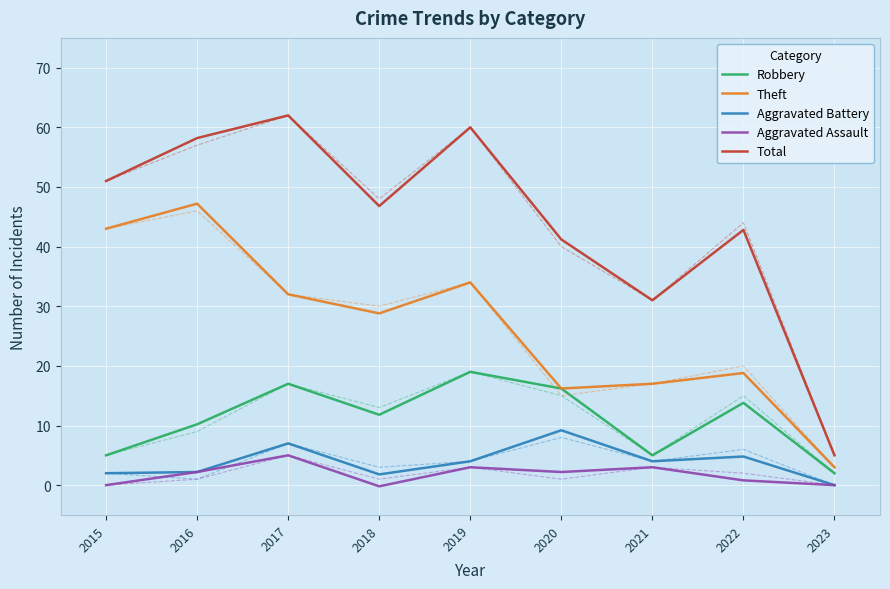

Reading right to left, list all the values displayed in this chart.

Robbery: 2.0	13.8	5.0	16.2	19.0	11.8	17.0	10.2	5.0
Theft: 3.0	18.8	17.0	16.2	34.0	28.8	32.0	47.2	43.0
Aggravated Battery: -0.0	4.8	4.0	9.2	4.0	1.8	7.0	2.2	2.0
Aggravated Assault: -0.0	0.8	3.0	2.2	3.0	-0.2	5.0	2.2	0.0
Total: 5.0	42.8	31.0	41.2	60.0	46.8	62.0	58.2	51.0